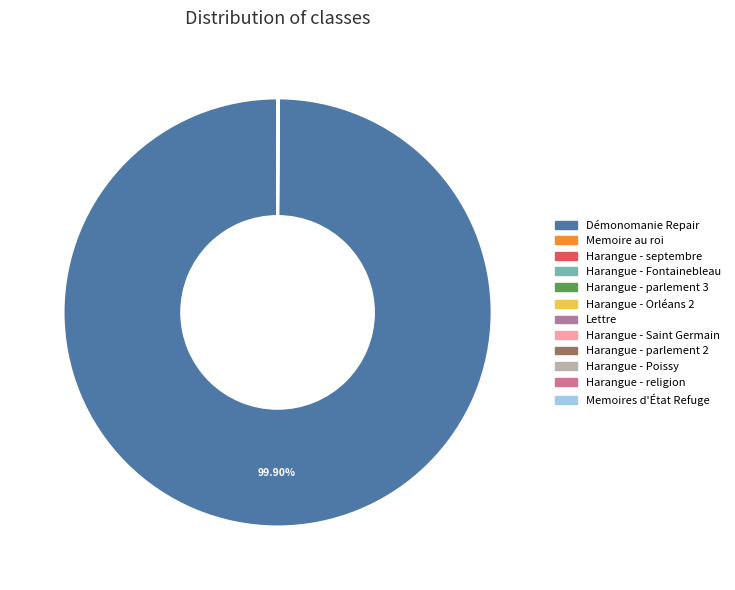

To the nearest percent, what portion does Démonomanie Repair represent?

100%